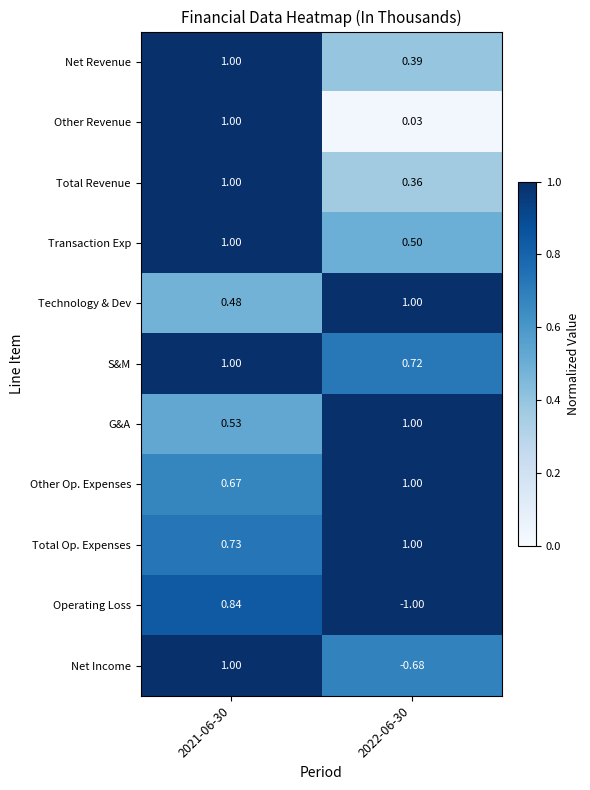

Between 2021-06-30 and 2022-06-30, which series saw the biggest shift?

Operating Loss